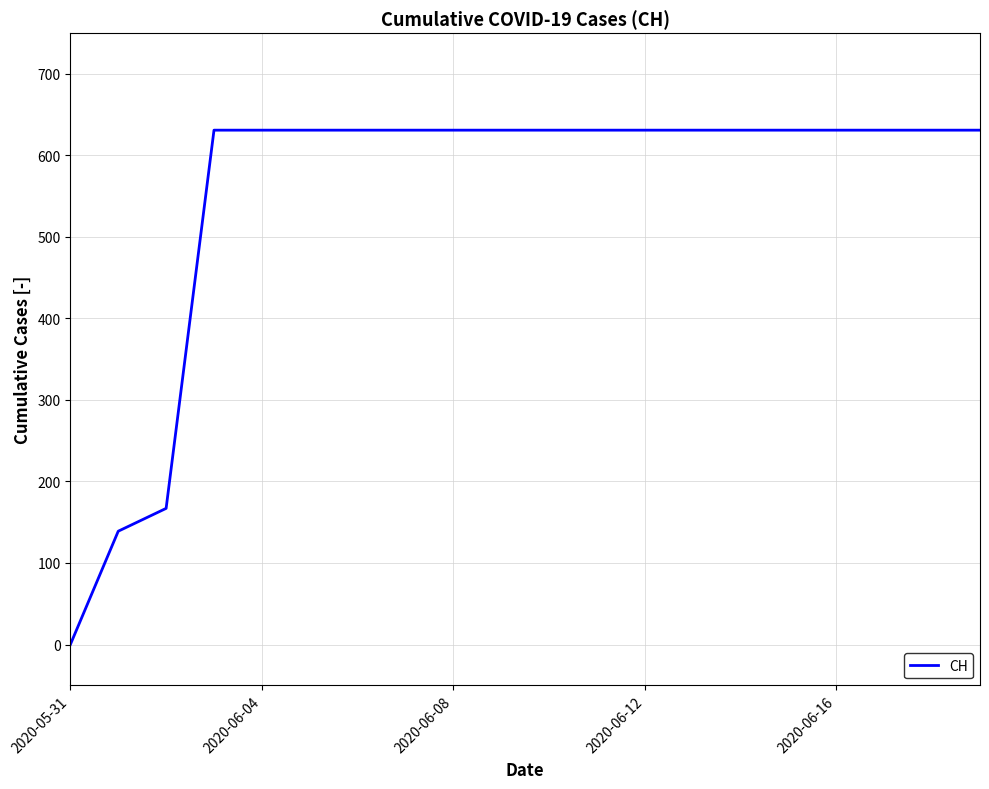

Reading left to right, transcribe all the data shown in this chart.

0	139	167	631	631	631	631	631	631	631	631	631	631	631	631	631	631	631	631	631